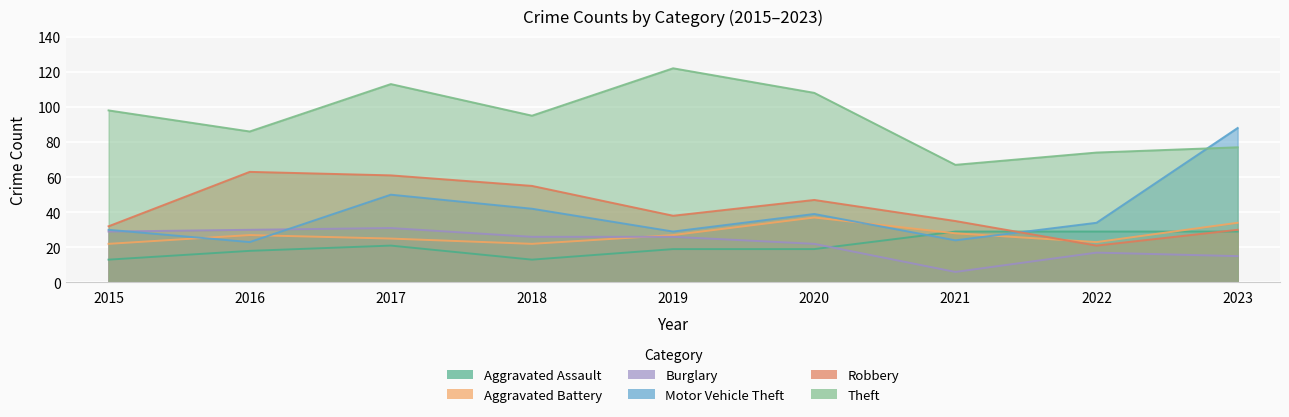

What is the value of the Robbery point at the 4th from the left?

55